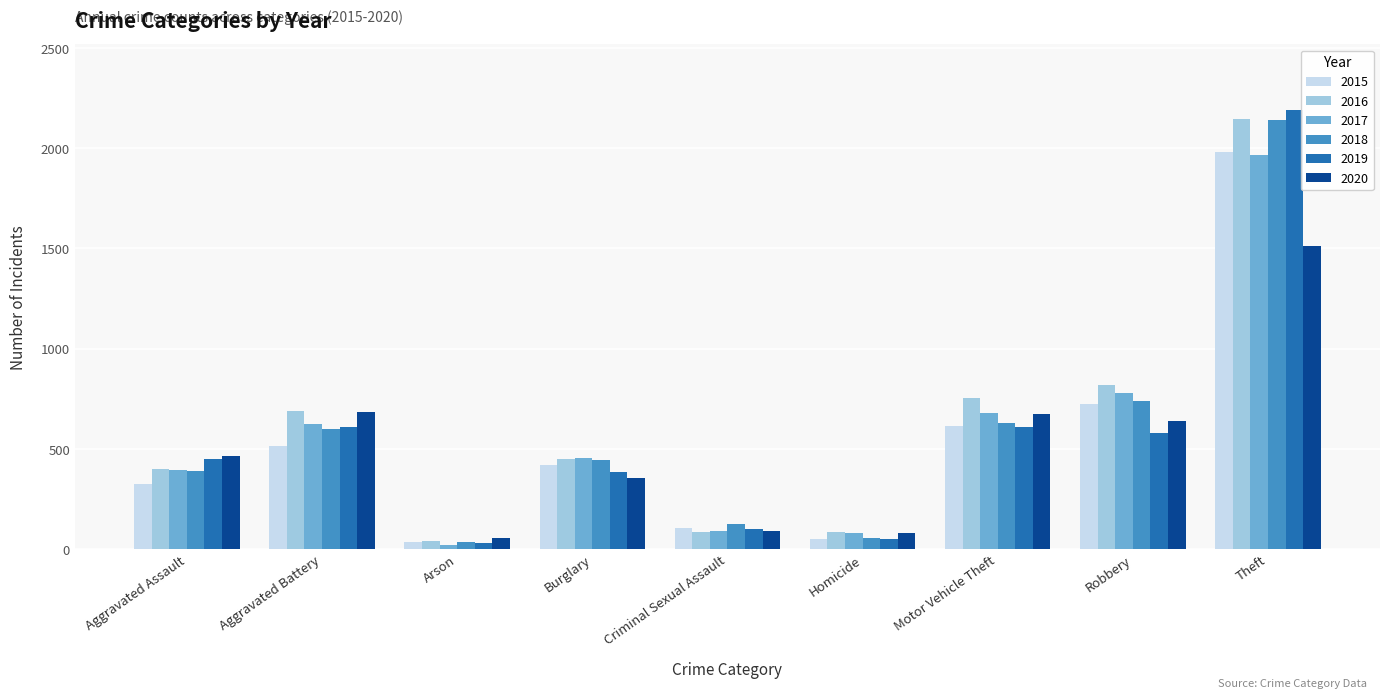

At which category does the chart reach its peak across all series?

Theft